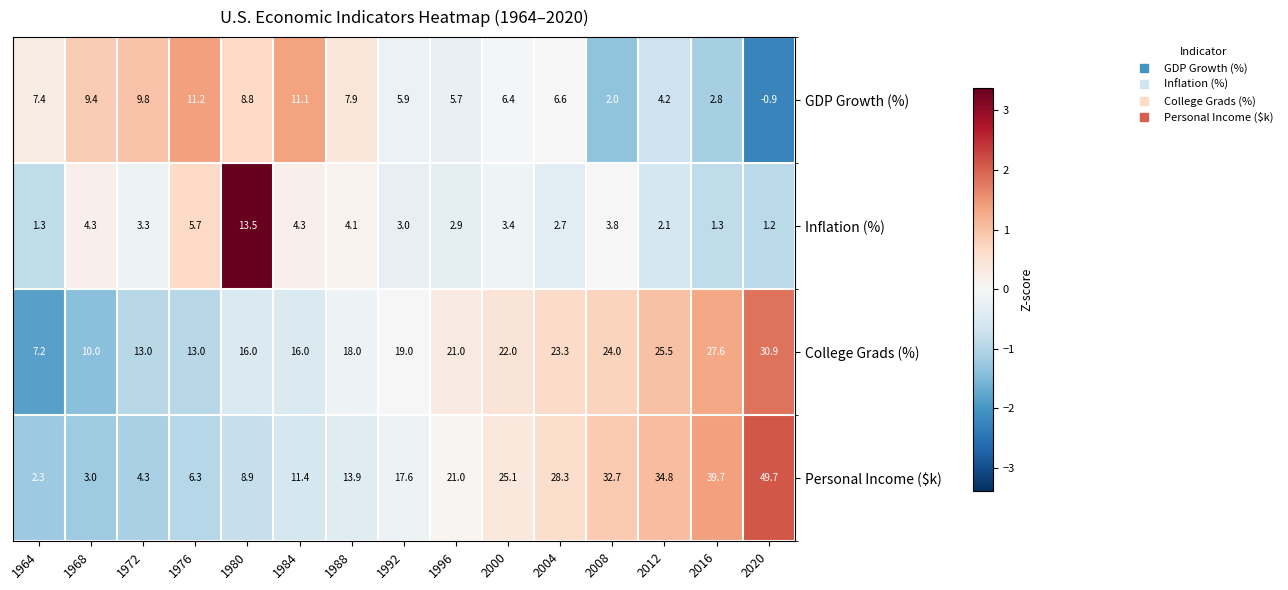

Rank the series by their maximum value, from highest to lowest.

Personal Income ($k), College Grads (%), Inflation (%), GDP Growth (%)